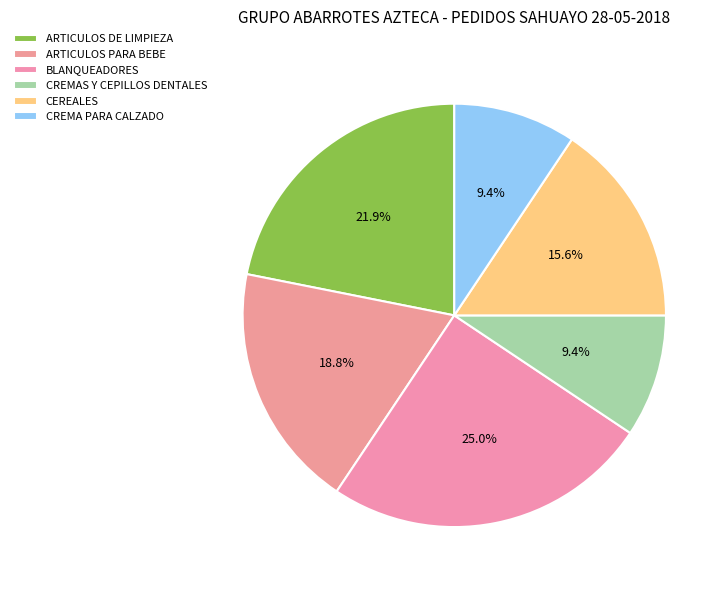

Which slice is the largest?

BLANQUEADORES